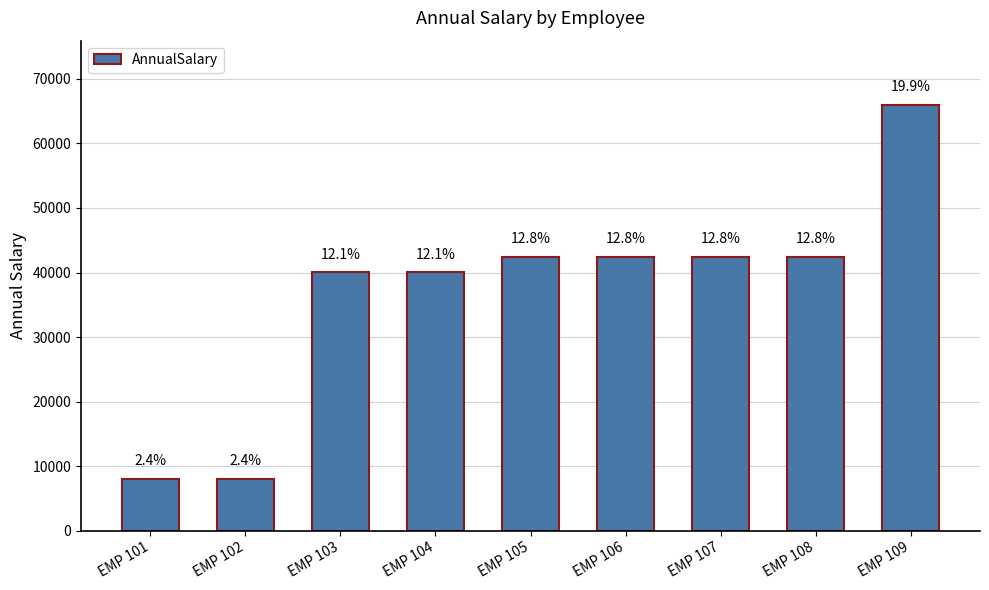

Rank the categories by value from lowest to highest.

EMP 101, EMP 102, EMP 103, EMP 104, EMP 105, EMP 106, EMP 107, EMP 108, EMP 109